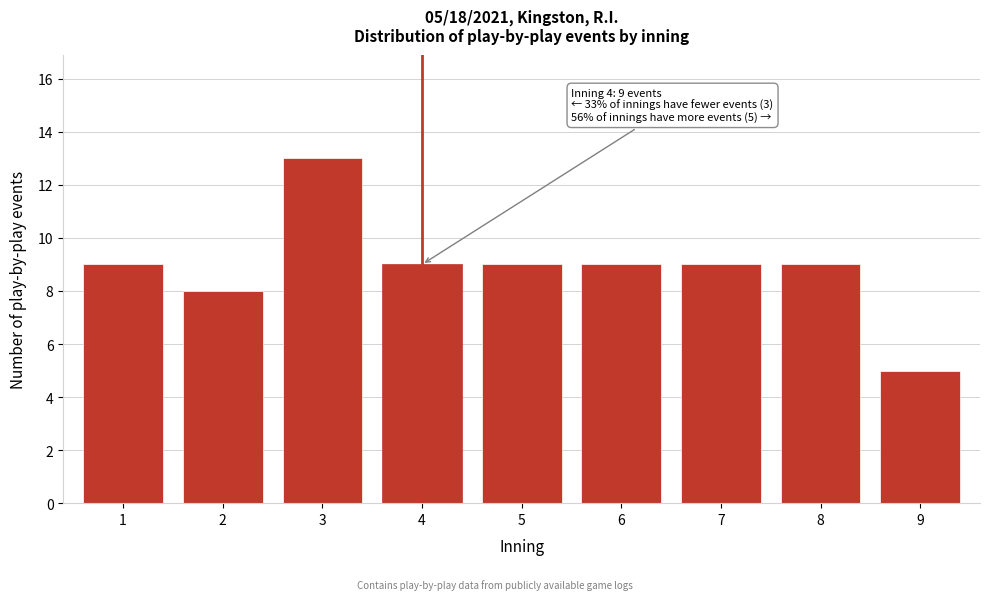

Reading right to left, extract all data points from this chart.

9=5	8=9	7=9	6=9	5=9	4=9	3=13	2=8	1=9